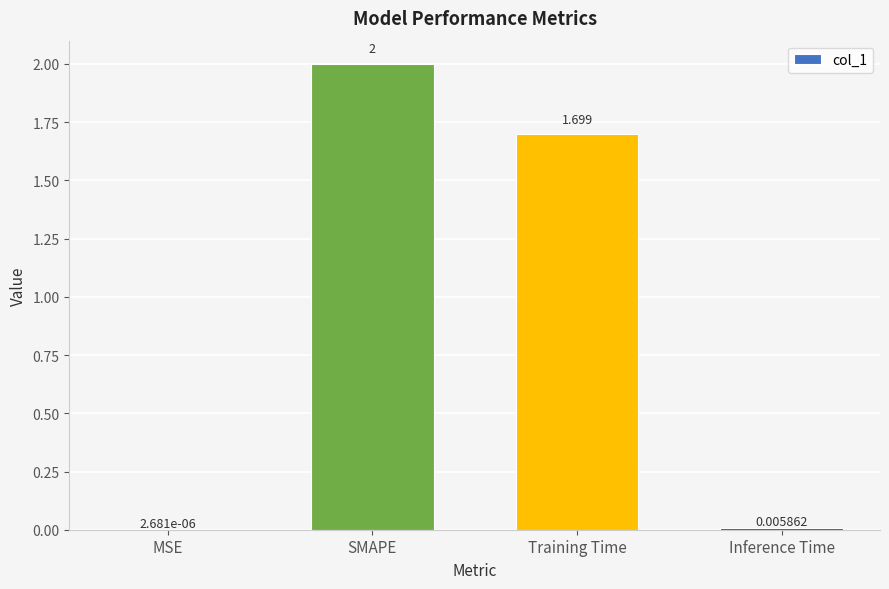

At which label does the data first exceed 1?

SMAPE